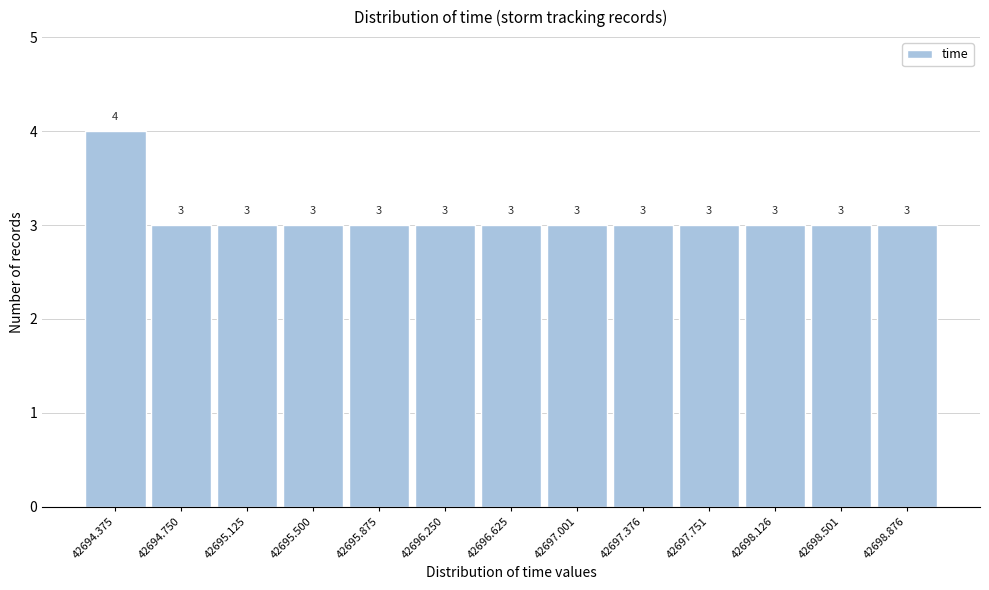

Reading left to right, extract all data points from this chart.

4	3	3	3	3	3	3	3	3	3	3	3	3